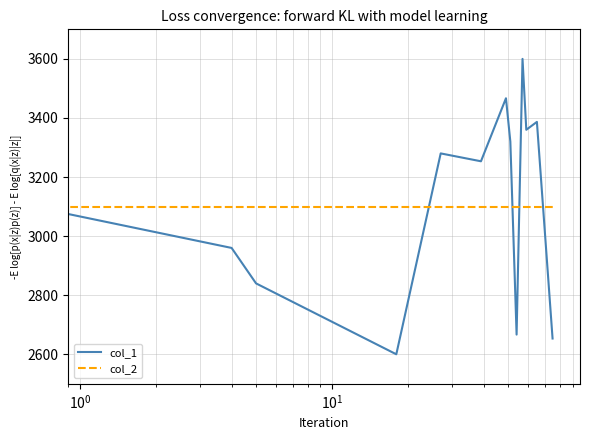

Which series has the largest range (max minus min)?

col_1